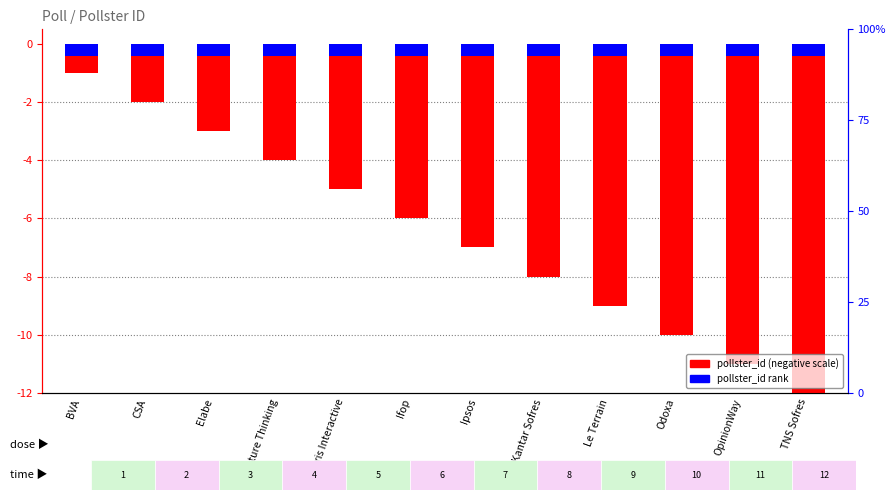

Reading left to right, transcribe all the data shown in this chart.

BVA=-1	CSA=-2	Elabe=-3	Future Thinking=-4	Harris Interactive=-5	Ifop=-6	Ipsos=-7	Kantar Sofres=-8	Le Terrain=-9	Odoxa=-10	OpinionWay=-11	TNS Sofres=-12